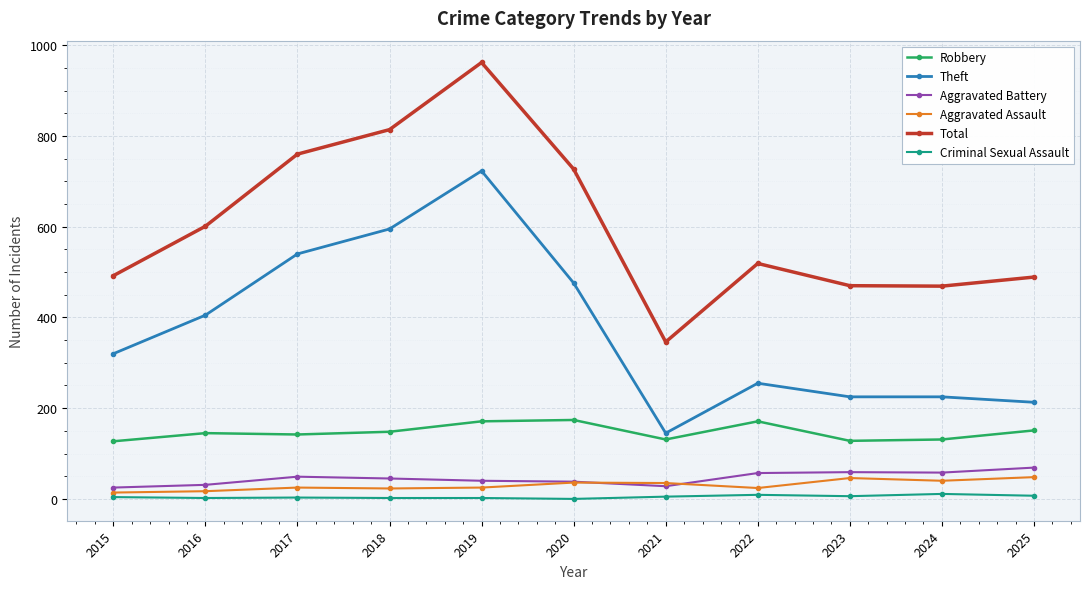

The Criminal Sexual Assault series shows 11 at 2024. True or false?

True